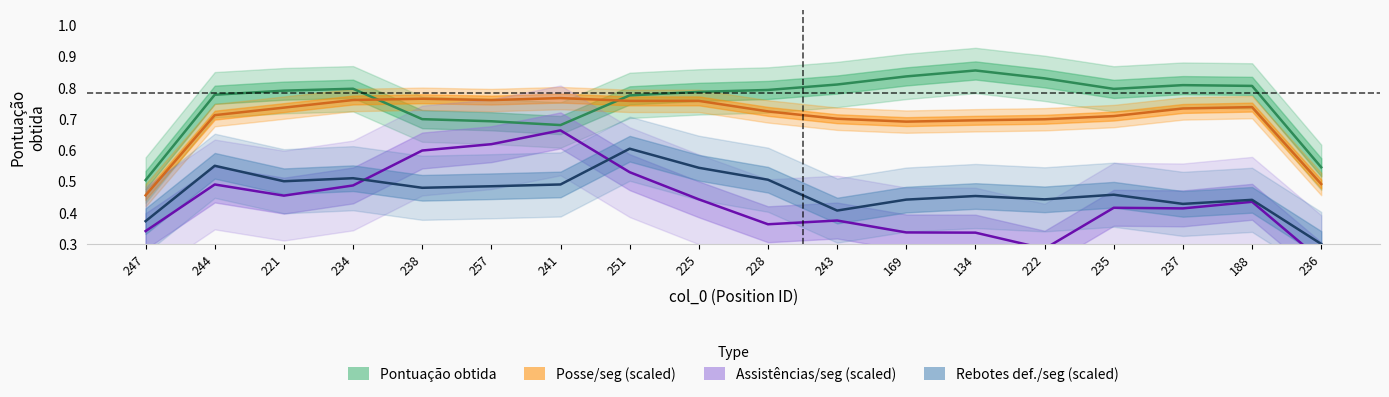

How many Assistências/seg (scaled) values are between 0 and 1?

18